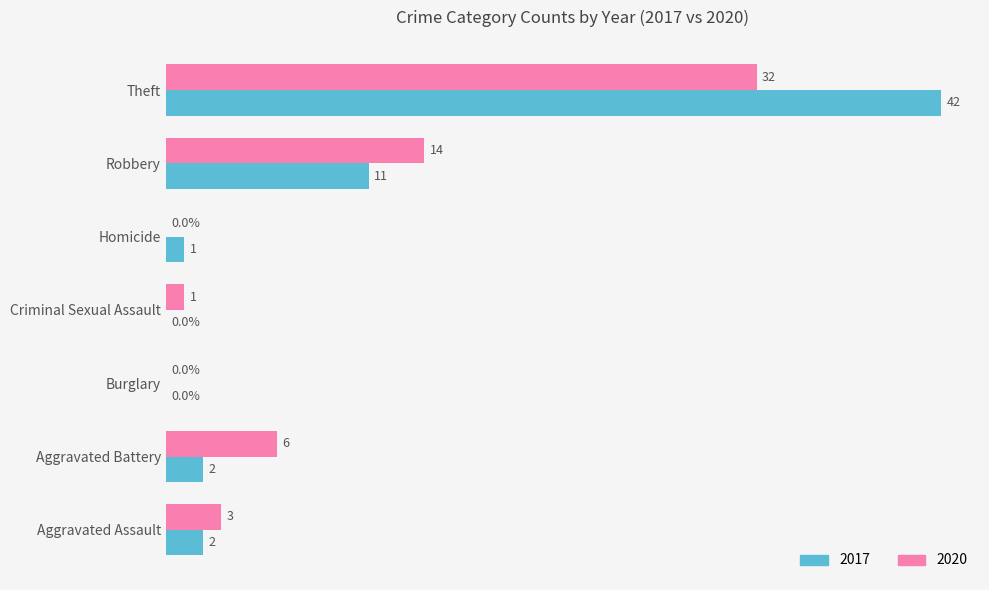

Which category has the highest value in the 2020 series?

Theft